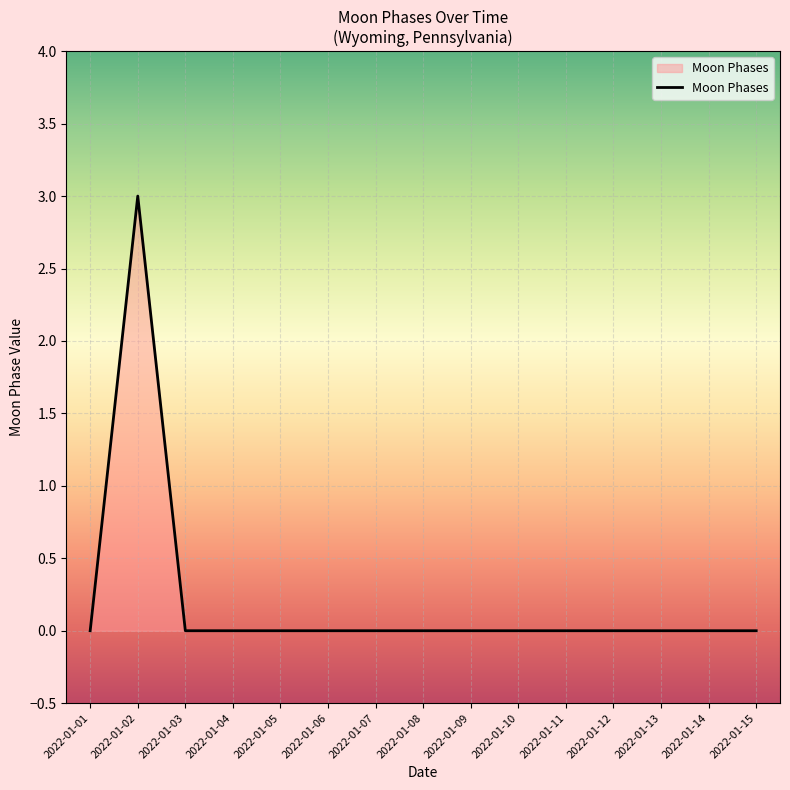

What is the greatest value displayed?

3